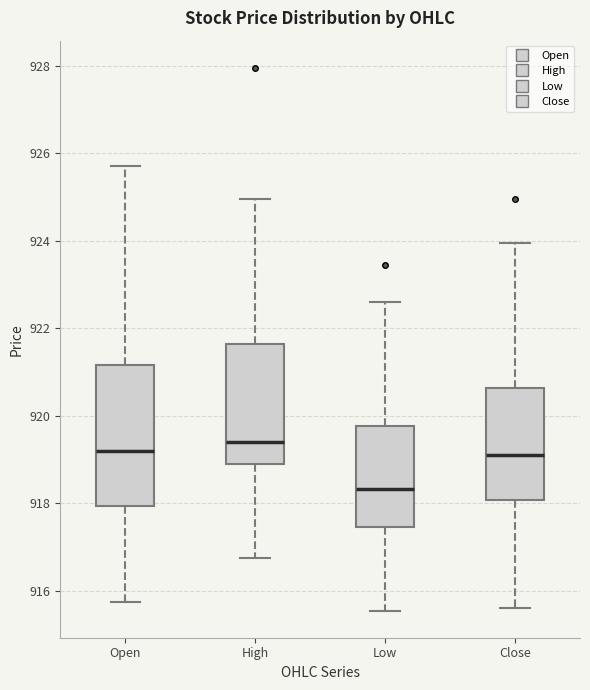

Comparing the boxes themselves (not the whiskers), which one is the tallest?

Open